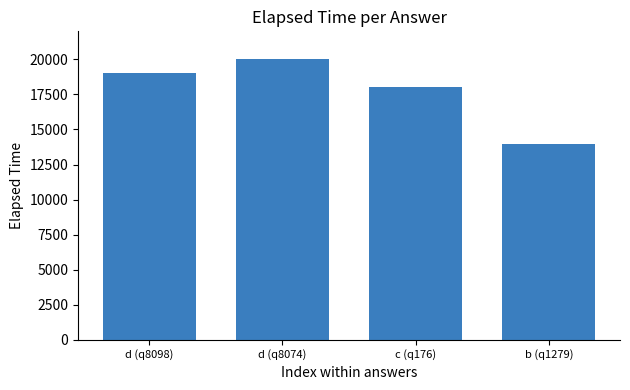

Count the values in the range 18000 to 20000.

3